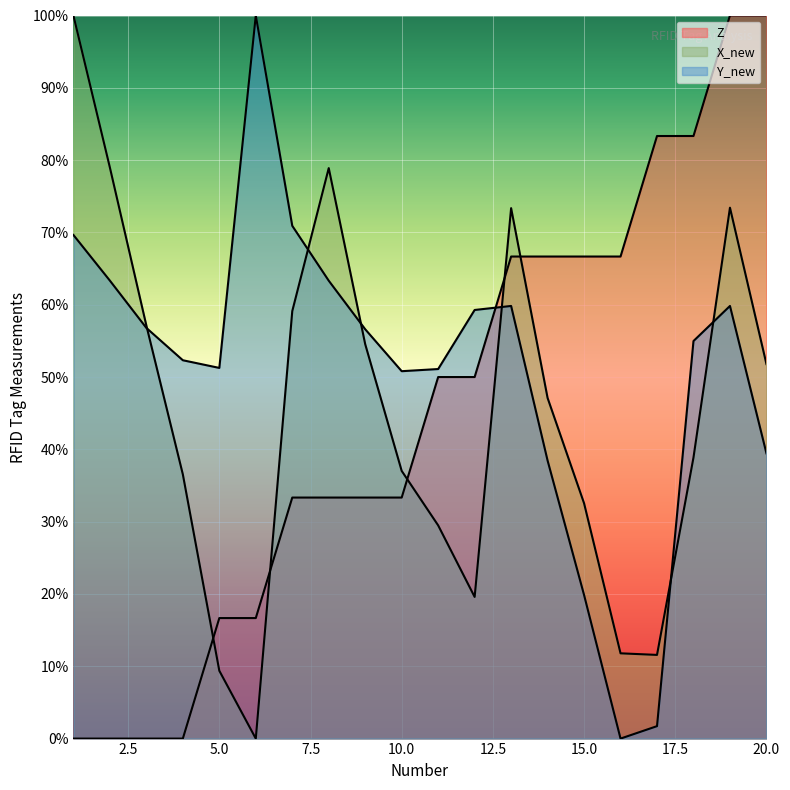

Which series ends up on top after the final intersection of X_new and Z?

Z